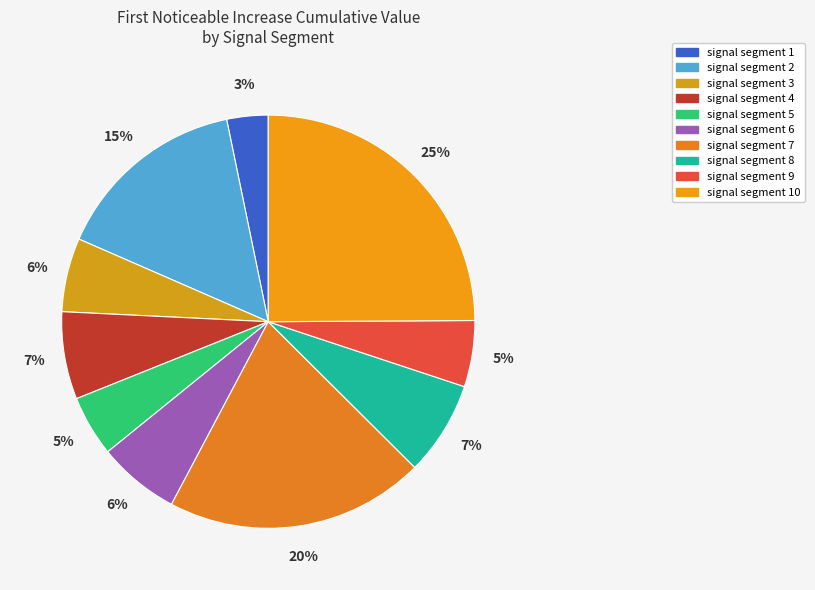

How many segments does this pie chart have?

10